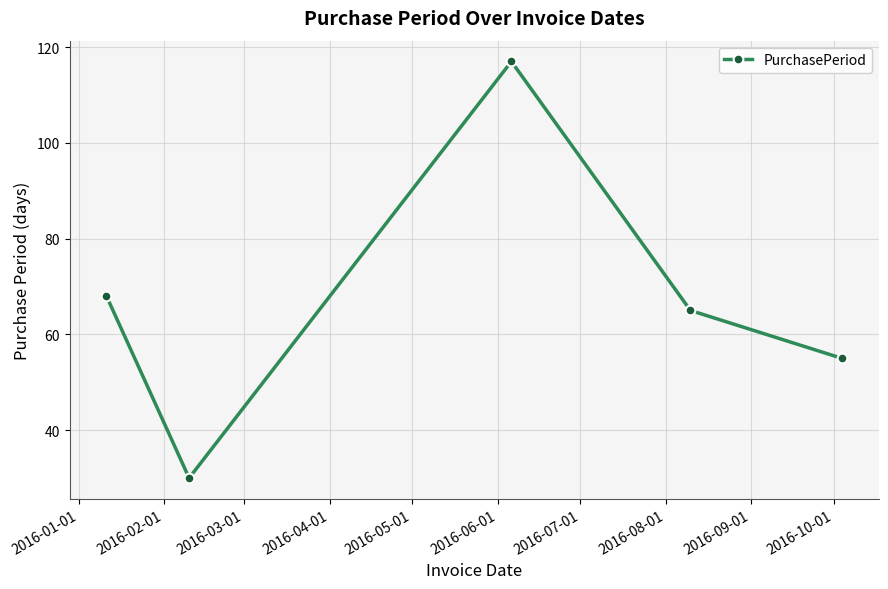

How many interior local peaks (higher than both neighbors) does the data have?

1